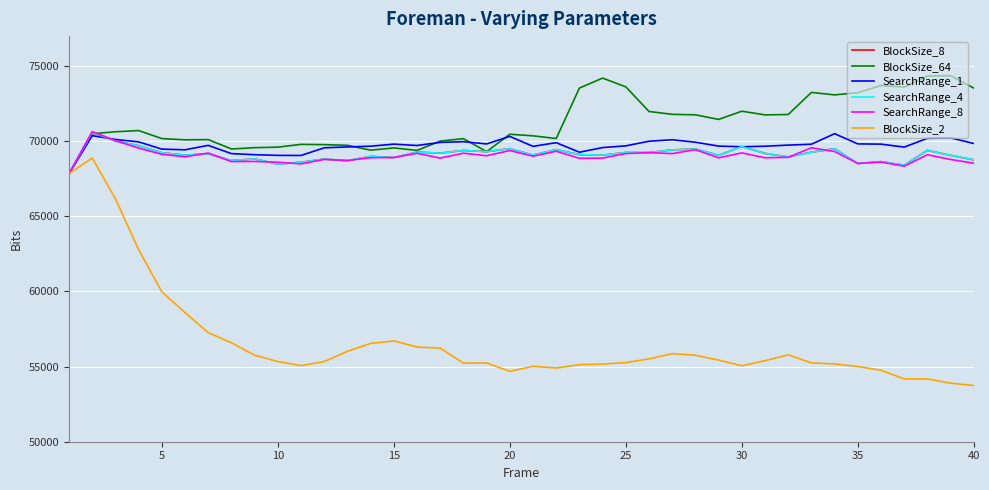

What is the difference between the maximum and minimum values in the SearchRange_4 series?

2762